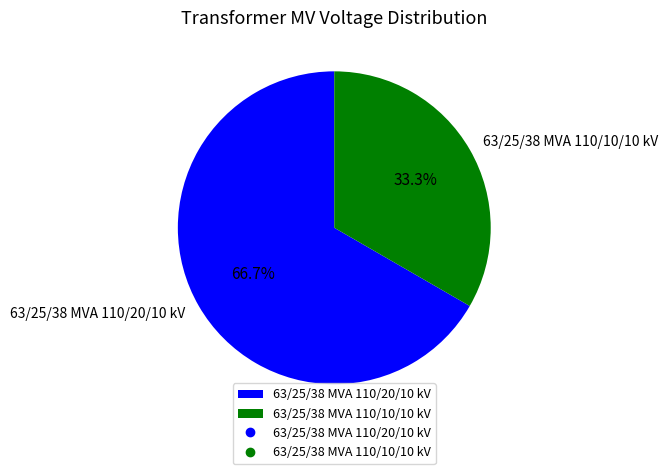

Is the sum of 63/25/38 MVA 110/20/10 kV and 63/25/38 MVA 110/10/10 kV greater than half?

Yes